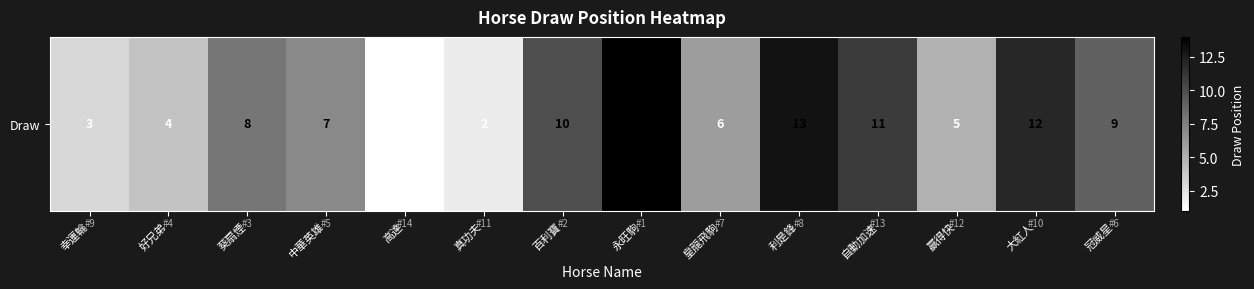

How many data points are less than 8?

7